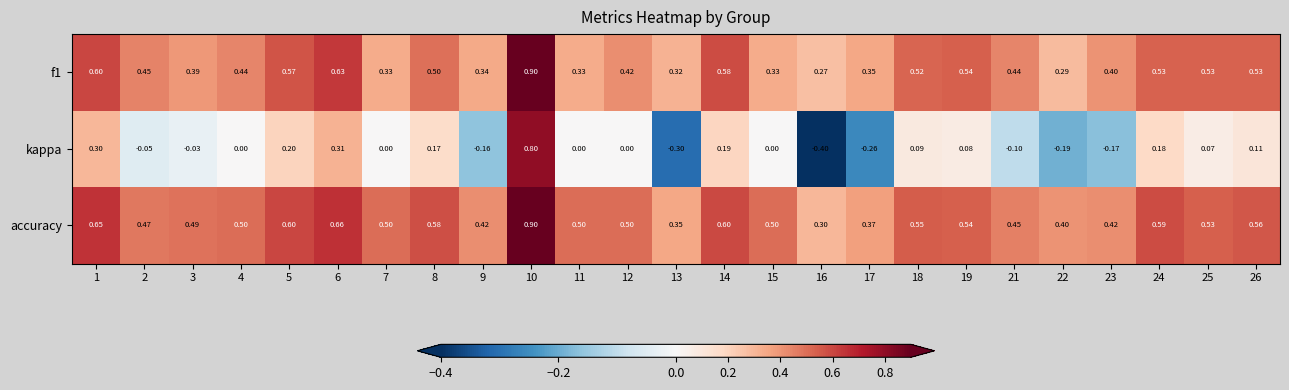

Is the value of f1 at 17 greater than the value of kappa at 3?

Yes